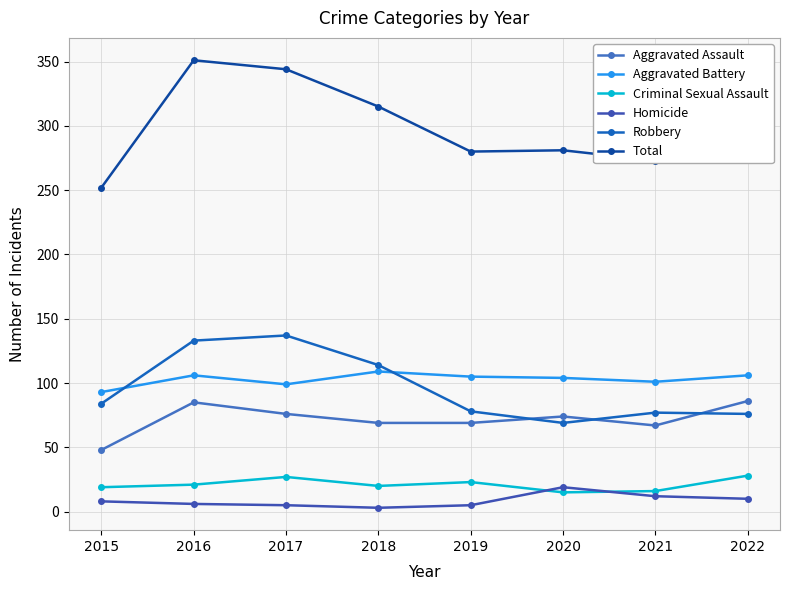

How many values in the Aggravated Battery series are below 105?

4